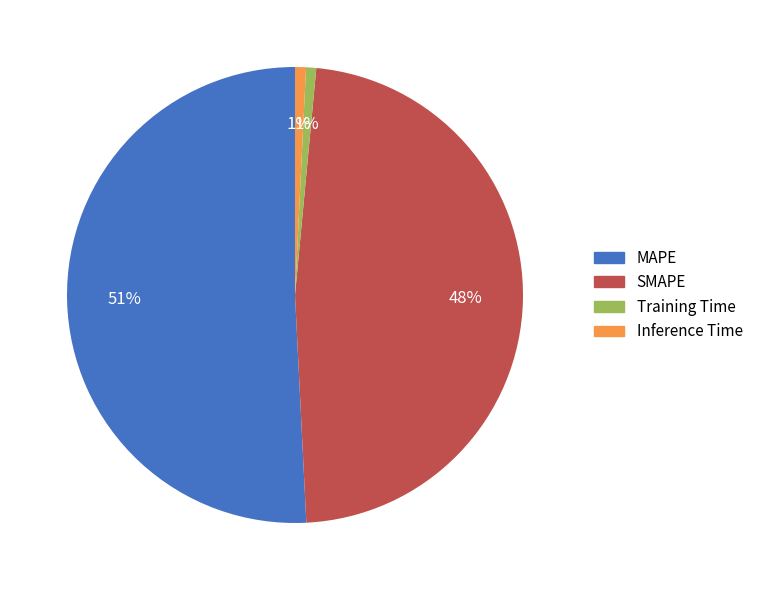

Do Training Time and Inference Time together represent more than half of the pie?

No